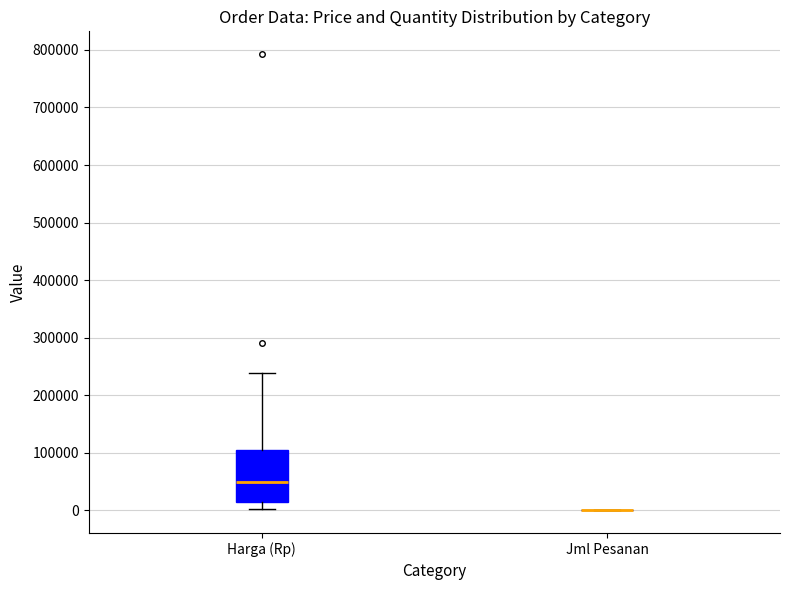

Reading left to right, transcribe this box plot: for each box, give where its median line is, the range the box spans, and where its two whiskers end, as read against the y-axis. The values are not printed on the chart, so give them approximately, as read against the axis.

Harga (Rp): median 50000, box 10000 to 100000, whiskers 0 to 240000
Jml Pesanan: box collapsed to a line at 0, whiskers 0 to 0